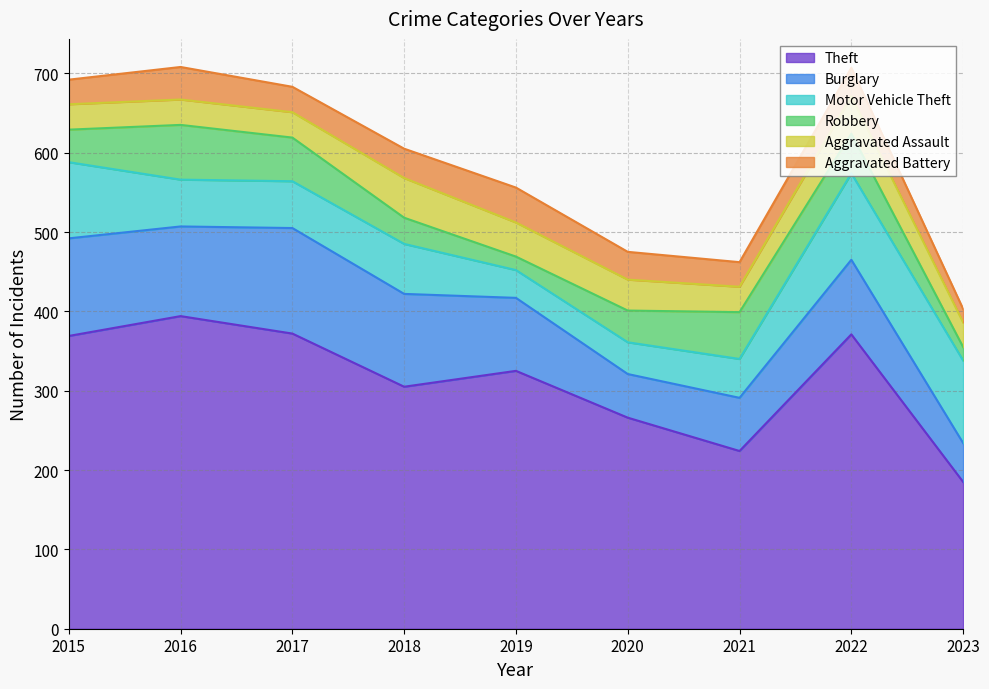

What is the difference between the maximum and minimum values in the Burglary series?

84